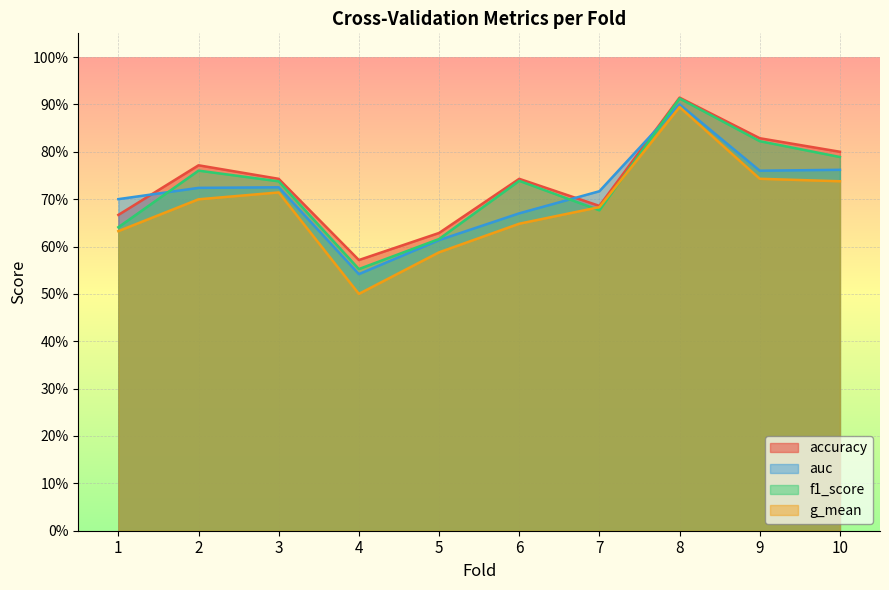

What is the difference between the second highest and second lowest values in the accuracy series?

0.2